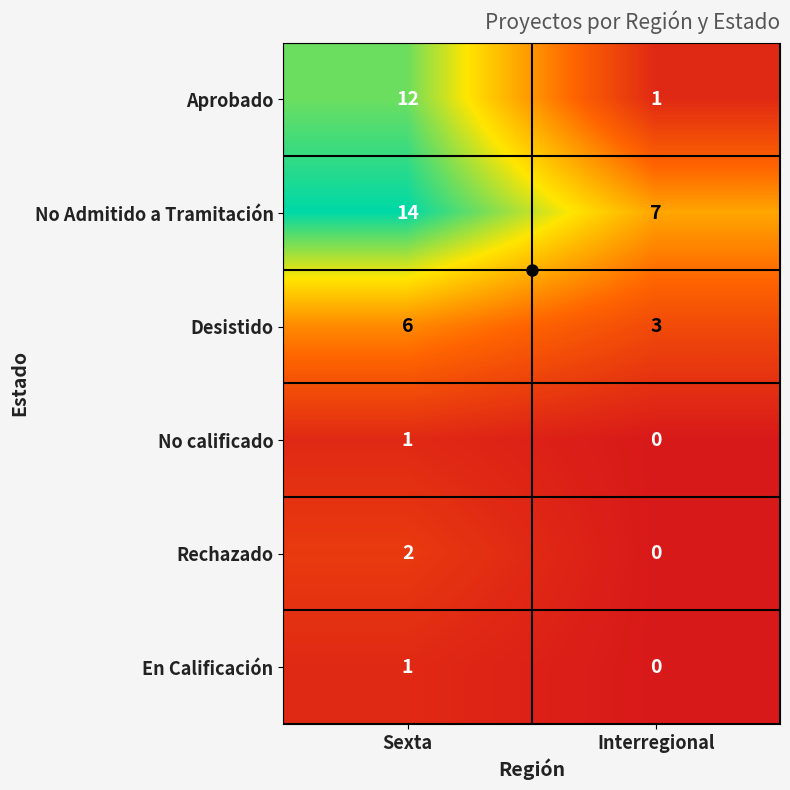

Rank the categories by Rechazado value from lowest to highest.

Interregional, Sexta